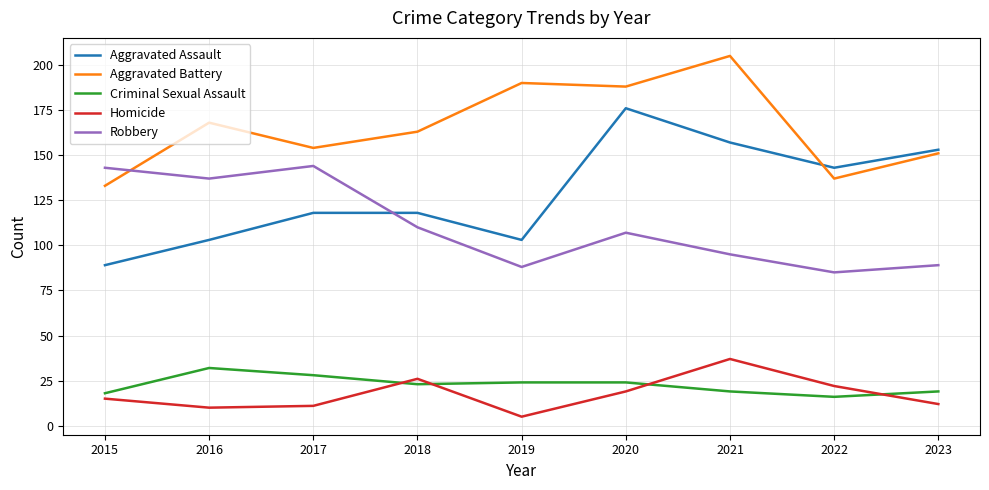

How many interior local valleys does the Homicide series have?

2